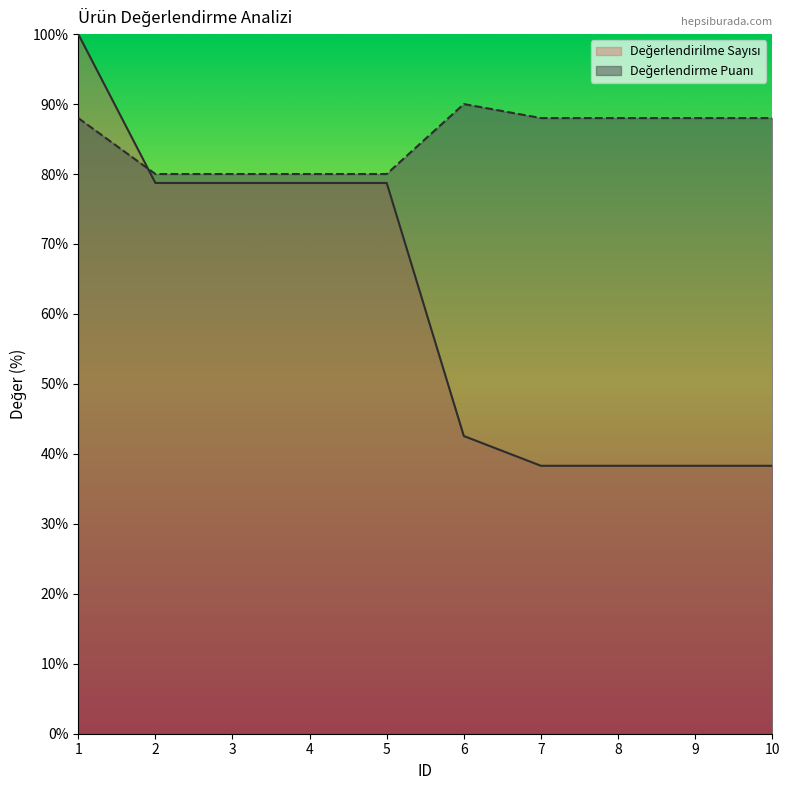

True or false: Değerlendirme Puanı has more than 1 interior local peaks.

False